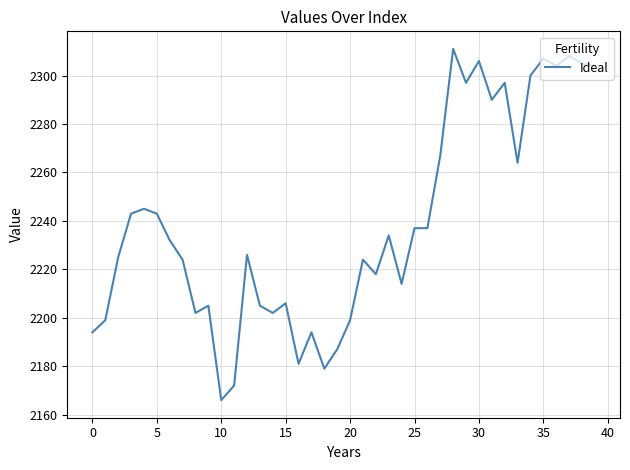

What is the maximum value shown in the chart?

2311